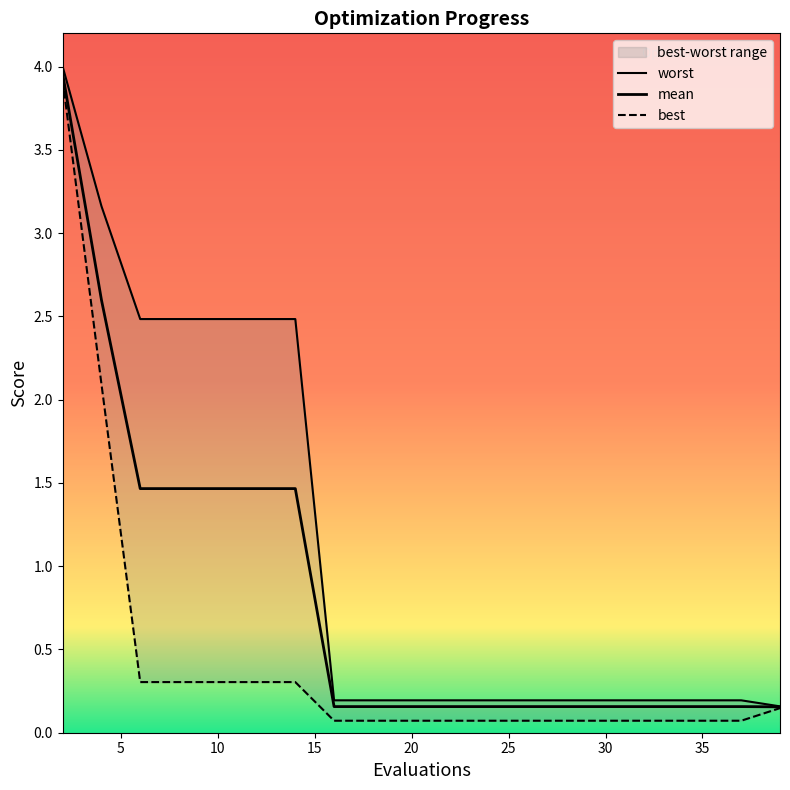

Reading left to right, list all the values displayed in this chart.

mean: 2=4.0	4=2.6	6=1.5	8=1.5	10=1.5	12=1.5	14=1.5	16=0.2	18=0.2	19=0.2	21=0.2	23=0.2	25=0.2	27=0.2	29=0.2	31=0.2	33=0.2	35=0.2	37=0.2	39=0.2
best: 2=3.9	4=2.1	6=0.3	8=0.3	10=0.3	12=0.3	14=0.3	16=0.1	18=0.1	19=0.1	21=0.1	23=0.1	25=0.1	27=0.1	29=0.1	31=0.1	33=0.1	35=0.1	37=0.1	39=0.1
worst: 2=4.0	4=3.2	6=2.5	8=2.5	10=2.5	12=2.5	14=2.5	16=0.2	18=0.2	19=0.2	21=0.2	23=0.2	25=0.2	27=0.2	29=0.2	31=0.2	33=0.2	35=0.2	37=0.2	39=0.2